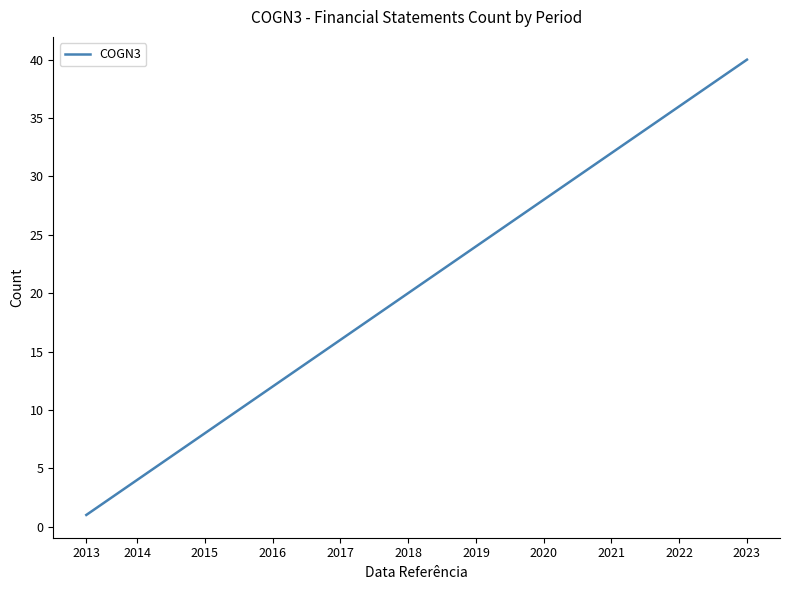

What is the difference between the maximum and minimum values?

39